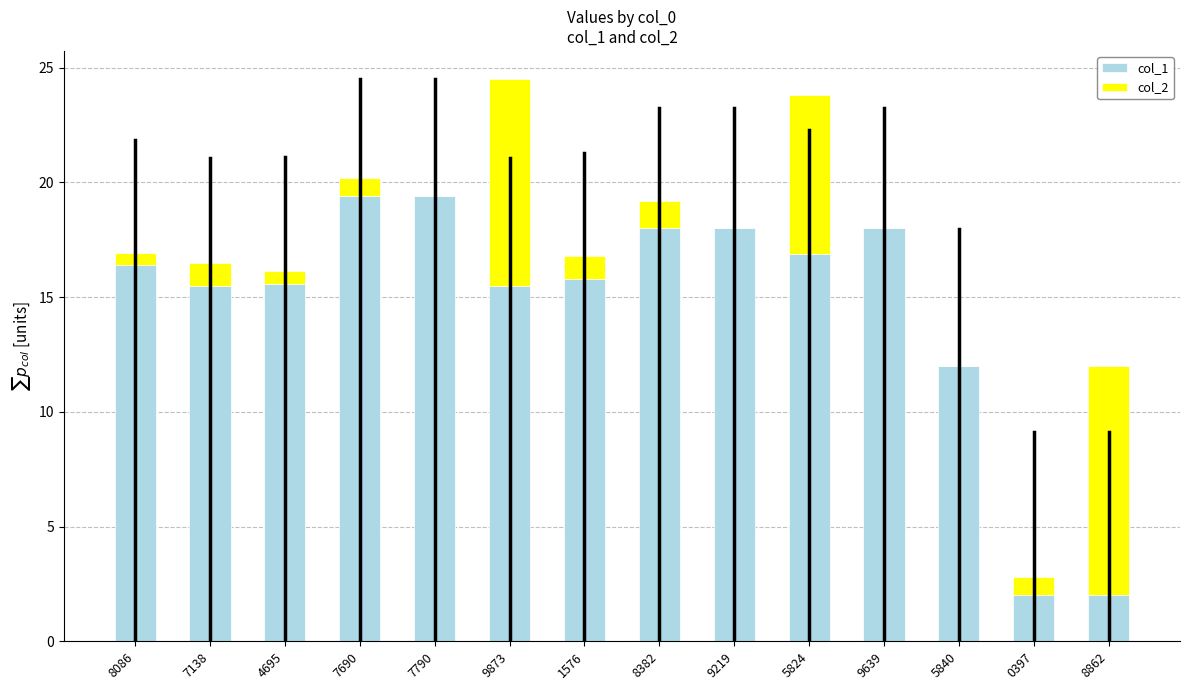

Is it true that col_1 equals 20.5 at 5840?

False